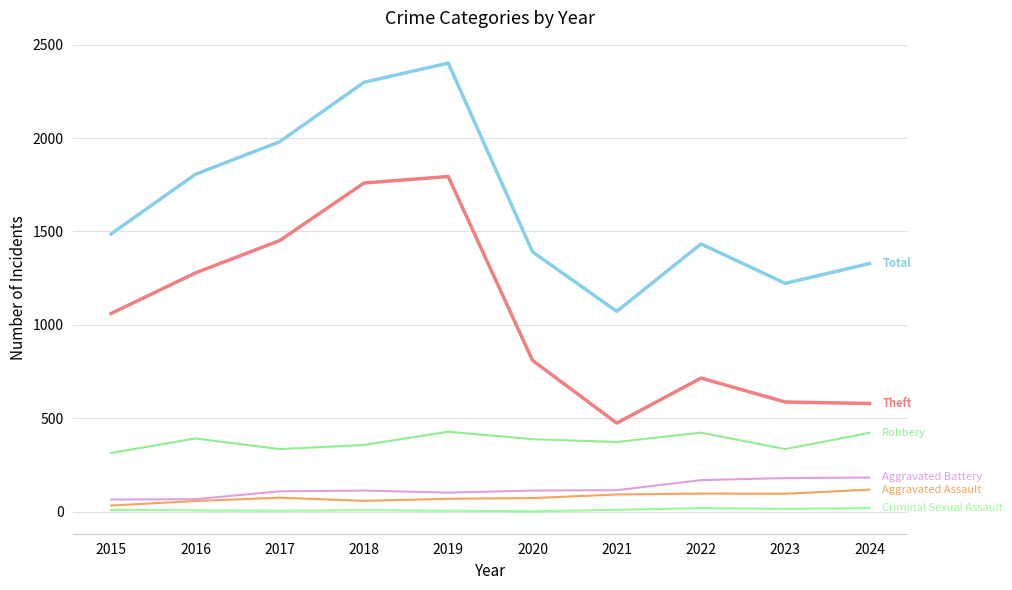

Is this an area chart (filled region under the line)?

No